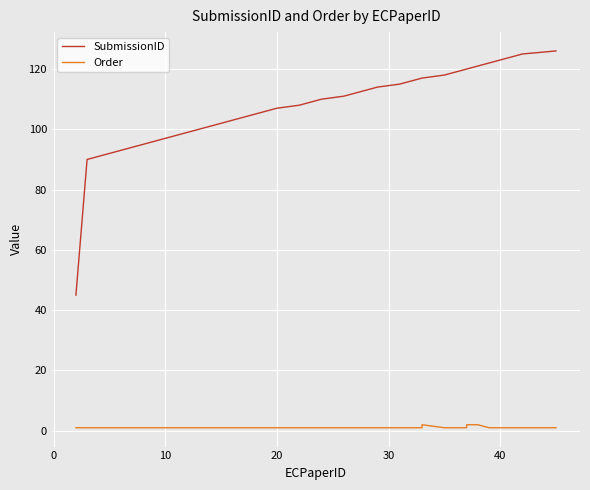

Is it true that Order equals 2 at 28?

False